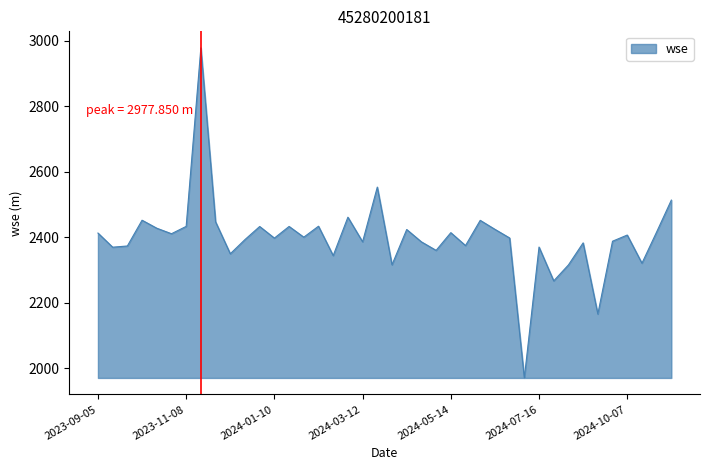

What is the difference between the maximum and minimum values?

1007.9